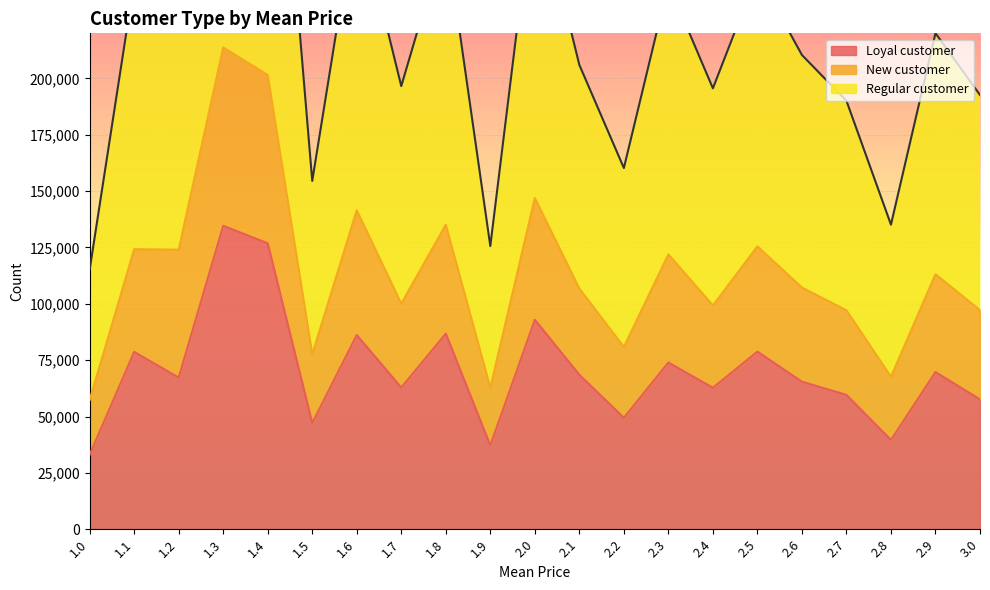

At how many categories does at least one series exceed 113395?

21